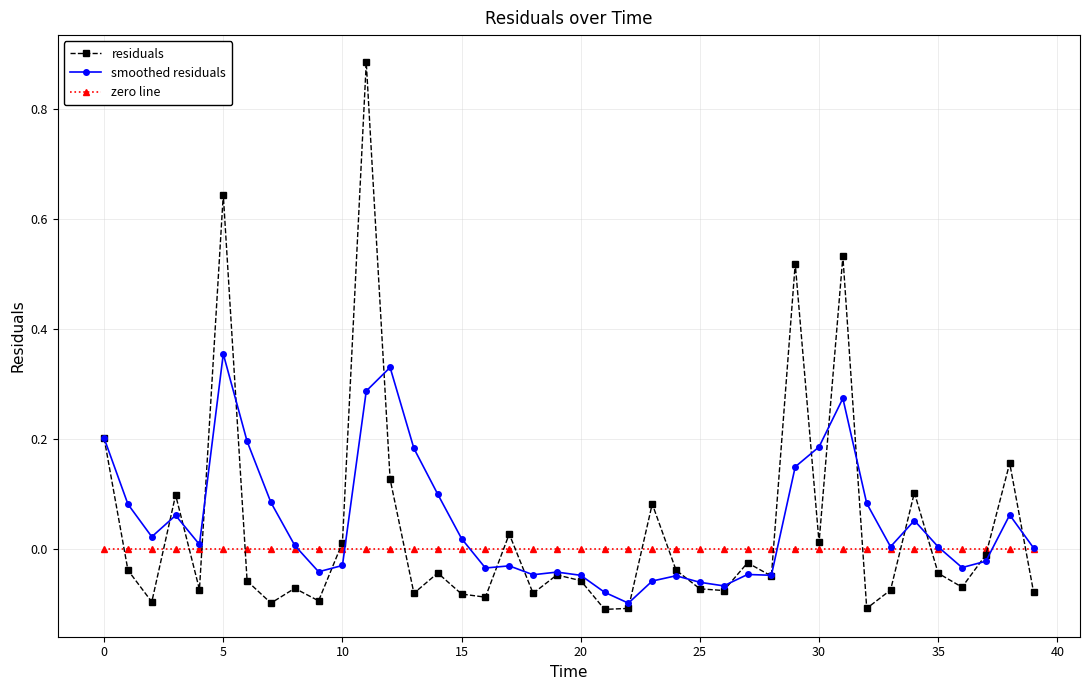

Rank the series by their maximum value, from lowest to highest.

zero line, smoothed residuals, residuals